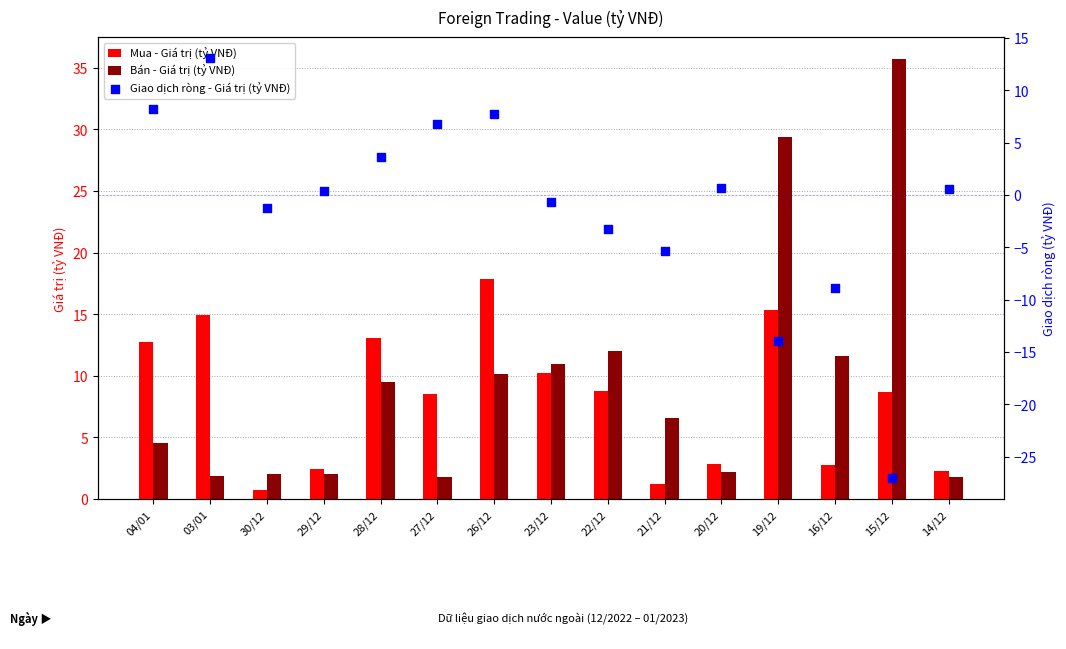

At how many categories does at least one series exceed -1?

15